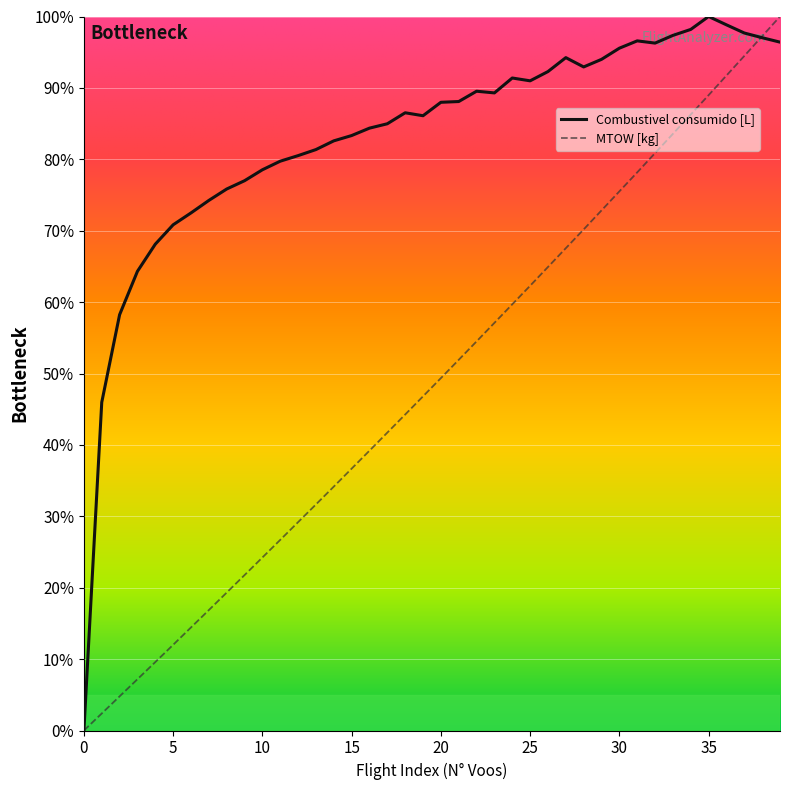

Which series has the largest total across all categories?

Combustivel consumido [L]